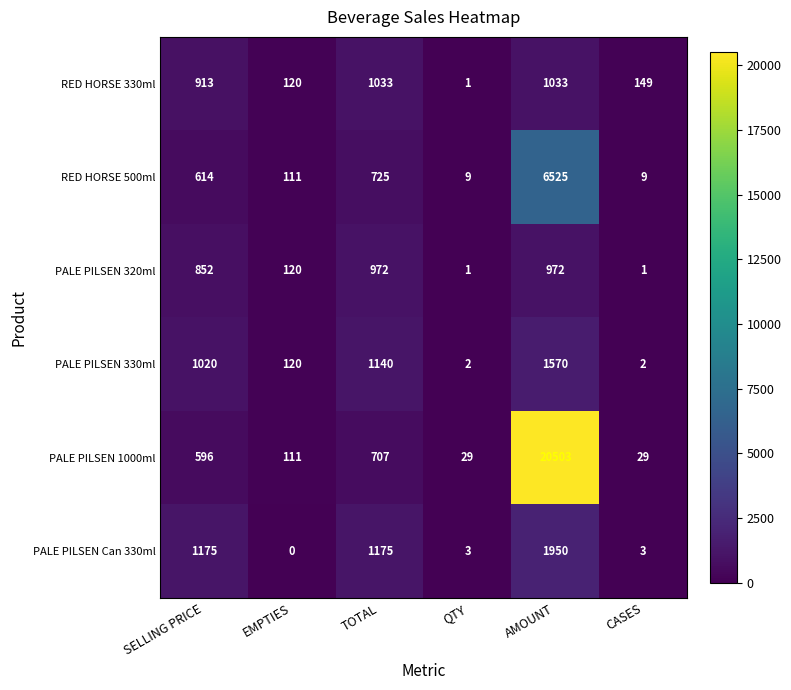

Is the value of RED HORSE 330ml at CASES greater than the value of PALE PILSEN Can 330ml at AMOUNT?

No